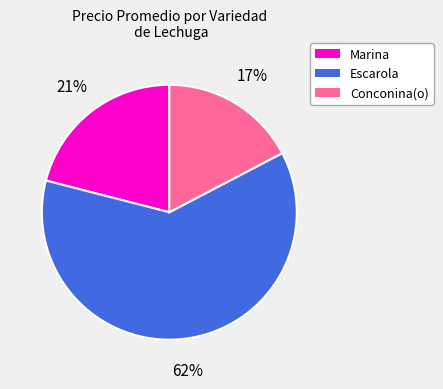

Do Marina and Escarola together represent more than half of the pie?

Yes